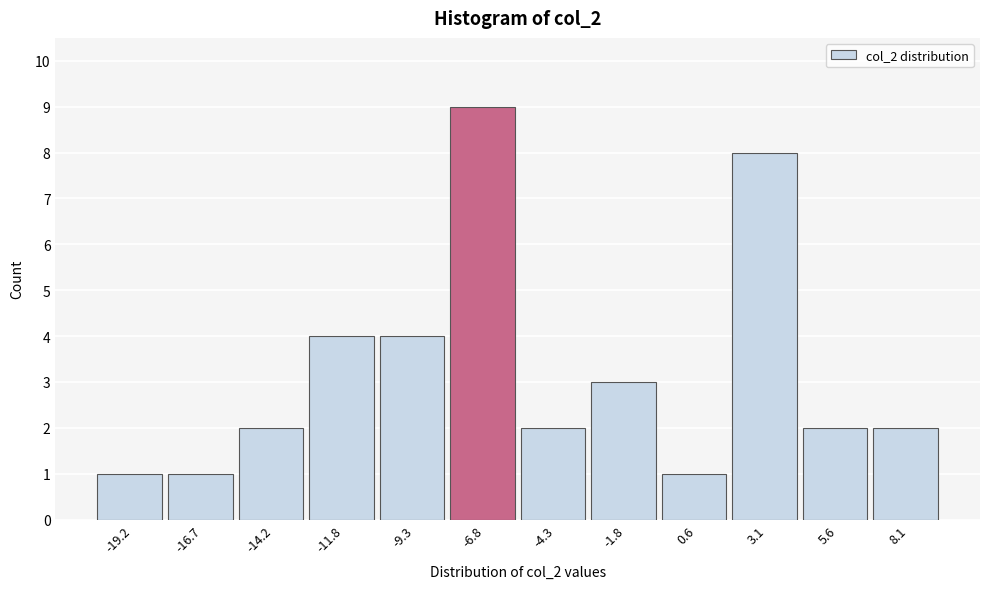

How tall is the bar that spans -3.0 to -0.5 on the x-axis? Neither the bar edges nor the heights are printed on the chart, so give them approximately, as read against the axes.

3